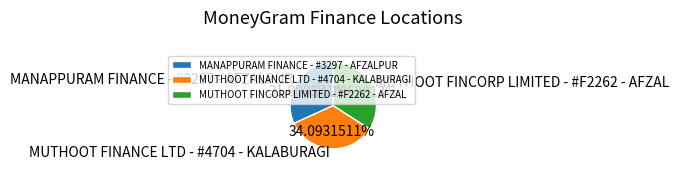

What percentage is the MANAPPURAM FINANCE - #3297 - AFZALPUR slice, to the nearest percent?

32%